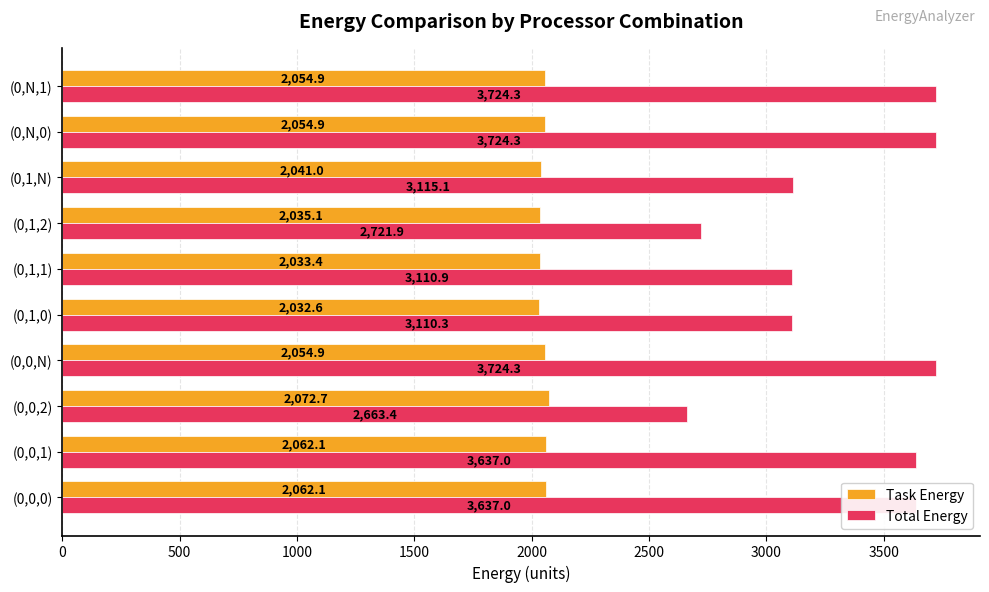

The Total Energy series shows 6681.8 at (0,0,N). True or false?

False